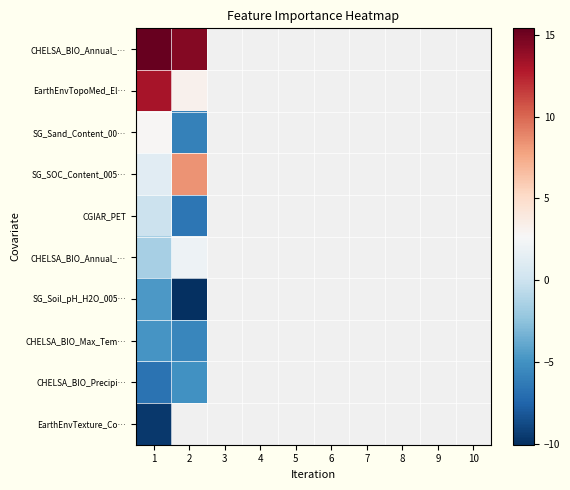

Count the number of data series in this chart.

10